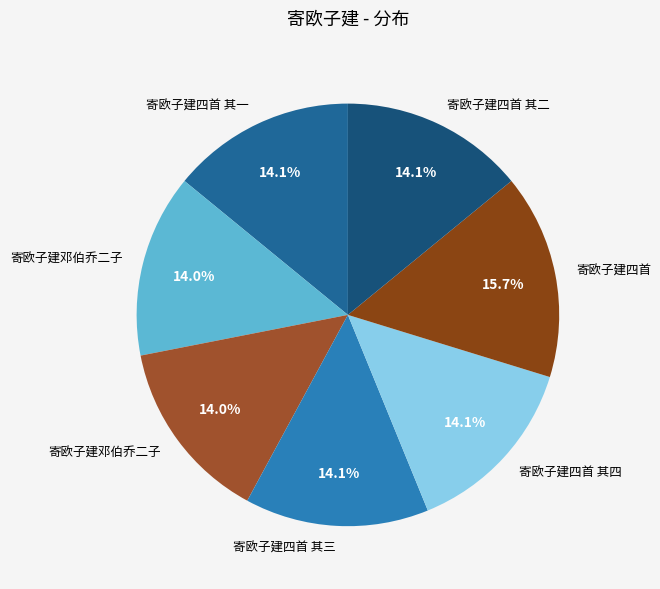

Does any single category account for the majority?

No